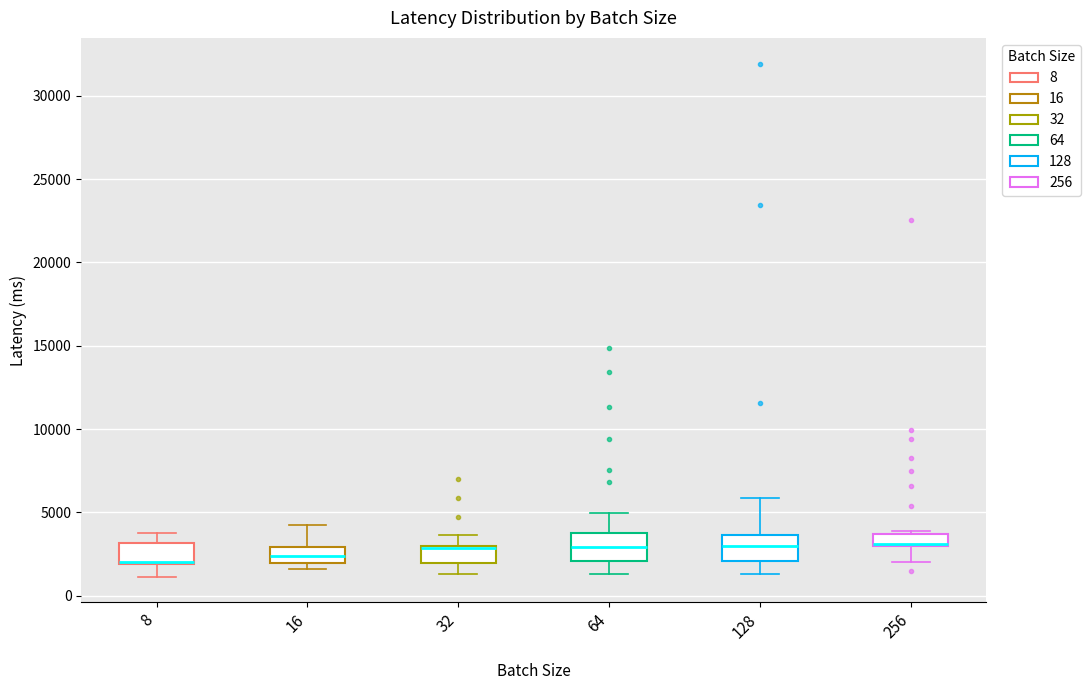

Reading left to right, transcribe this box plot: for each box, give where its median line is, the range the box spans, and where its two whiskers end, as read against the y-axis. The values are not printed on the chart, so give them approximately, as read against the axis.

8: median 2000 (drawn on the box's lower edge), box 2000 to 3000, whiskers 1000 to 4000
16: median 2500, box 2000 to 3000, whiskers 1500 to 4500
32: median 3000 (drawn on the box's upper edge), box 2000 to 3000, whiskers 1500 to 3500
64: median 3000, box 2000 to 4000, whiskers 1500 to 5000
128: median 3000, box 2000 to 3500, whiskers 1500 to 6000
256: median 3000, box 3000 to 3500, whiskers 2000 to 4000